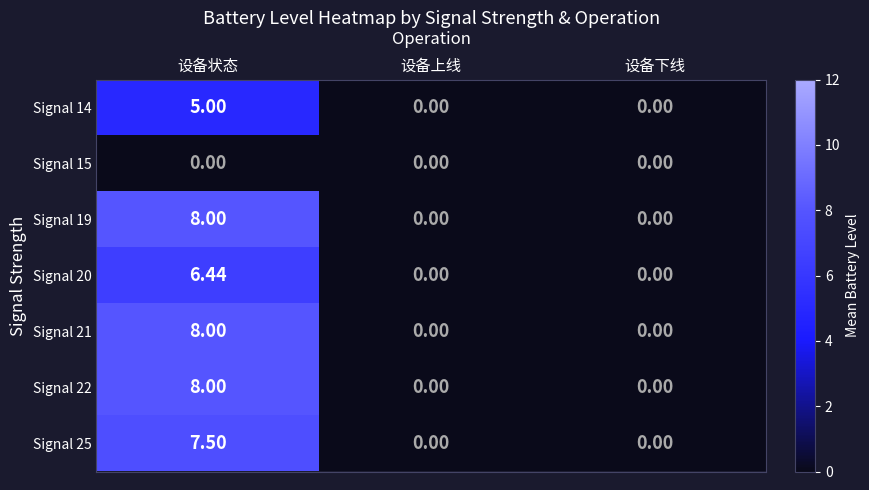

Which category has the highest value in the Signal 22 series?

设备状态